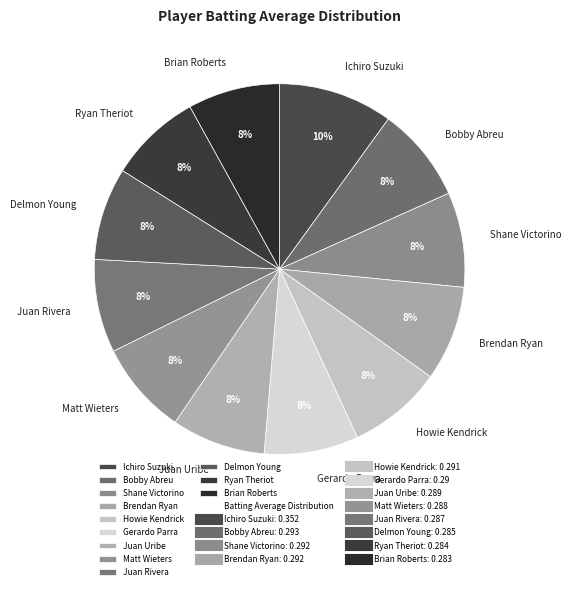

Count the number of slices in the pie.

12